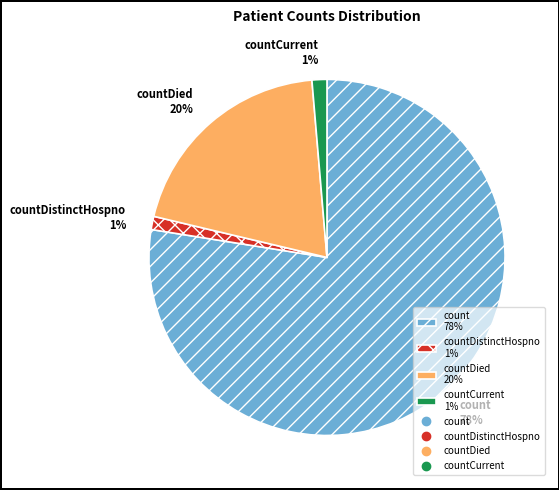

Between count 78% and countDistinctHospno 1%, which is larger?

count 78%